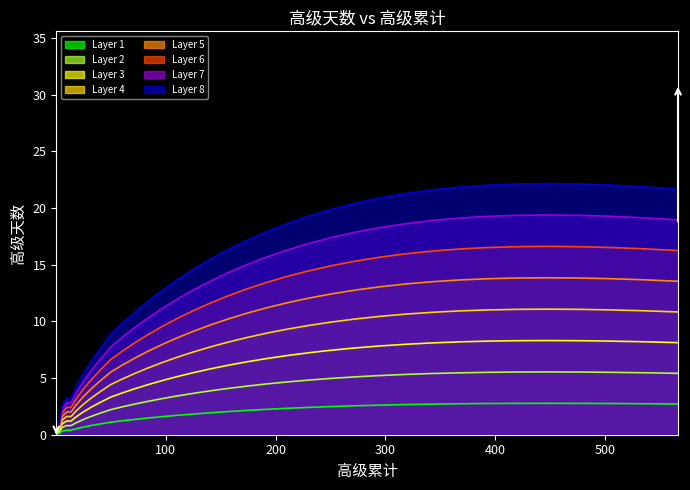

Rank the series by their maximum value, from highest to lowest.

Layer 8, Layer 7, Layer 6, Layer 5, Layer 4, Layer 3, Layer 2, Layer 1